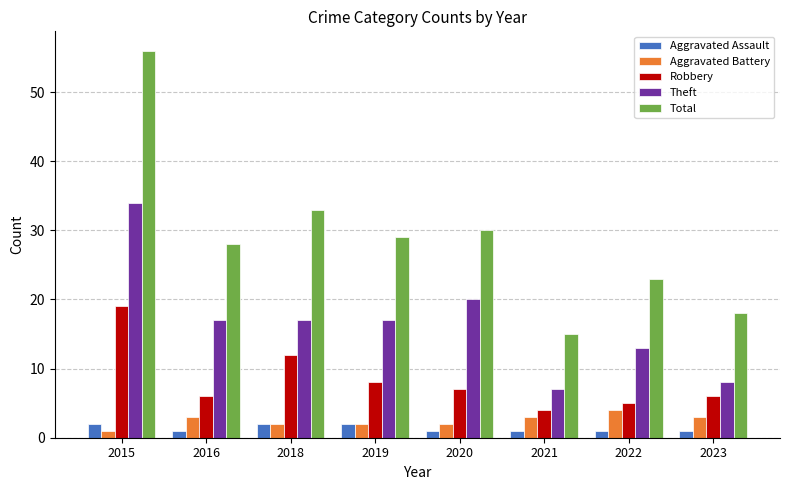

Read the Aggravated Battery value at 2021.

3